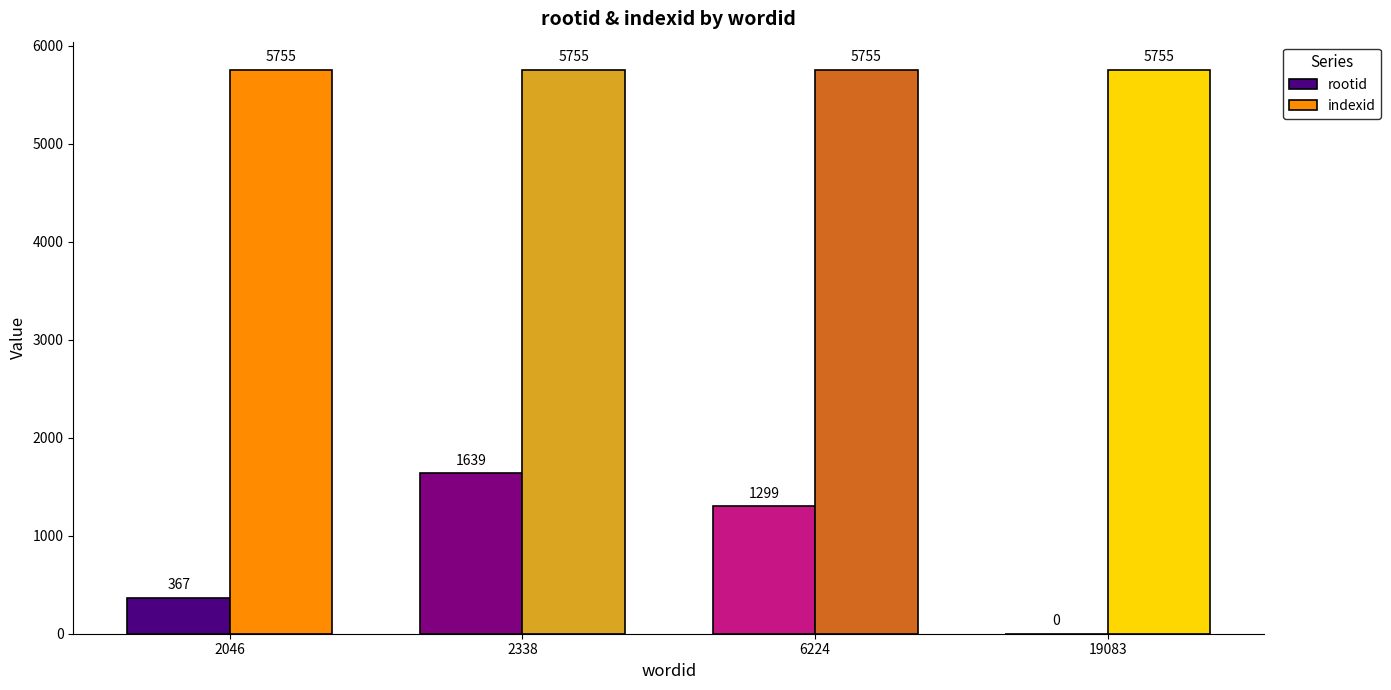

Reading left to right, what are all the values shown in this chart?

rootid: 367	1639	1299	0
indexid: 5755	5755	5755	5755